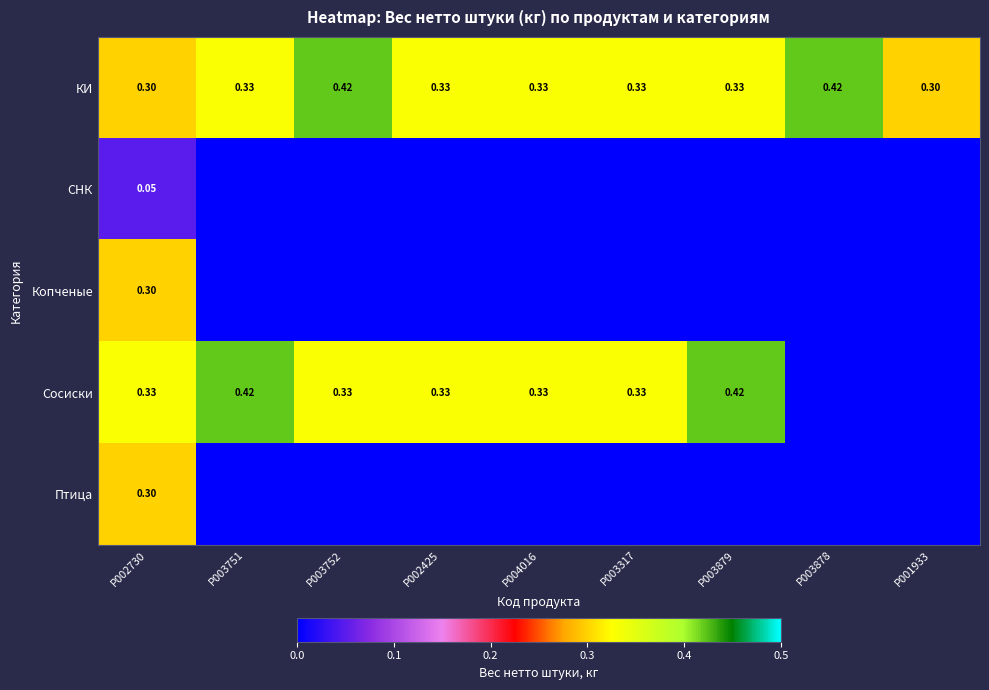

Which has a higher value, P003751 or P004016?

P003751